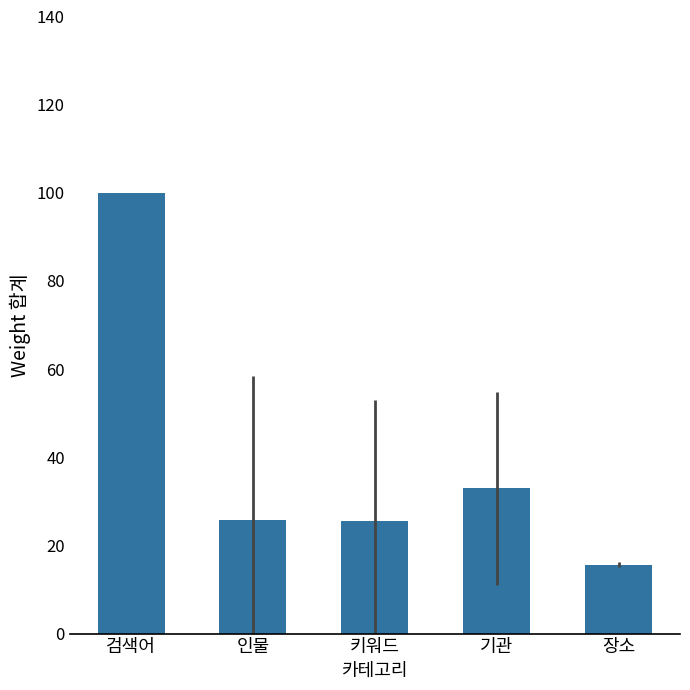

What is the label of the 3rd bar from the left?

키워드